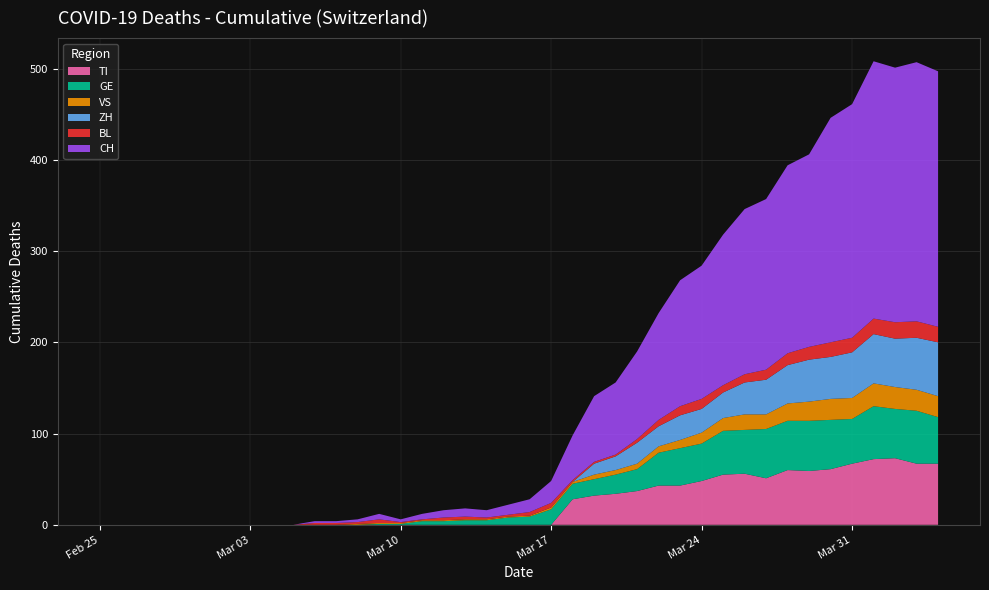

Reading right to left, what are all the values shown in this chart?

CH: 280	284	279	282	256	246	211	206	187	181	165	146	138	117	96	79	72	49	24	14	11	8	9	8	6	3	6	3	2	2	0	0	0	0	0	0	0	0	0	0
TI: 67	67	73	72	67	61	59	60	51	56	55	48	43	43	37	34	32	28	0	0	0	0	0	0	0	0	0	0	0	0	0	0	0	0	0	0	0	0	0	0
GE: 51	58	54	58	49	54	55	54	54	48	48	41	41	36	24	21	18	17	17	9	8	5	5	4	4	1	1	0	0	0	0	0	0	0	0	0	0	0	0	0
VS: 23	23	24	25	23	23	21	19	16	17	14	12	9	7	6	5	5	2	2	1	1	1	1	1	1	1	1	1	0	0	0	0	0	0	0	0	0	0	0	0
BL: 17	18	18	17	16	16	14	13	11	9	8	11	10	7	4	2	2	2	5	4	2	2	3	3	1	1	4	2	2	2	0	0	0	0	0	0	0	0	0	0
ZH: 59	57	53	54	50	46	46	42	38	35	28	26	27	22	23	15	12	0	0	0	0	0	0	0	0	0	0	0	0	0	0	0	0	0	0	0	0	0	0	0